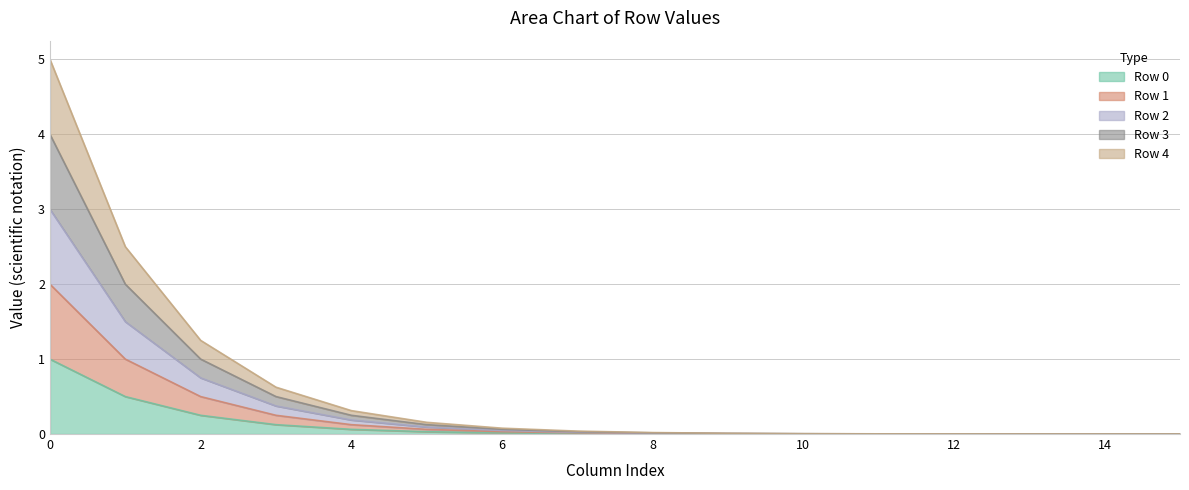

Where is Row 1 nearest to the value 0?

15